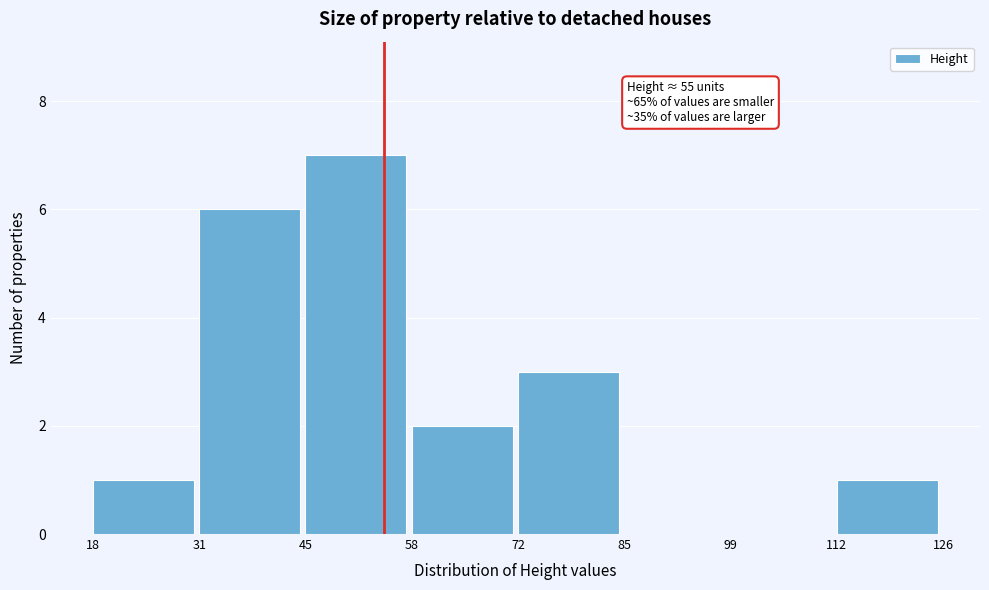

Over which range of the x-axis is the bar tallest?

45 to 58